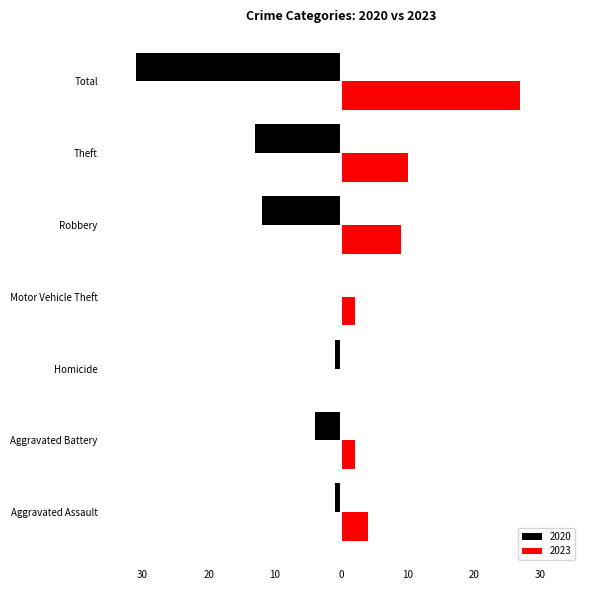

How many negative values does the 2020 series have?

6